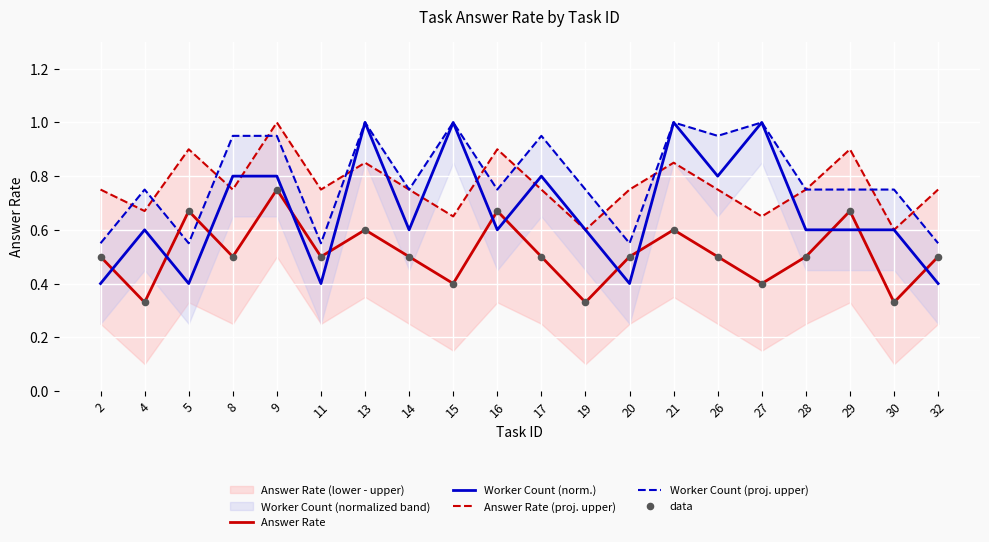

Which series has the largest total across all categories?

Worker Count (proj. upper)